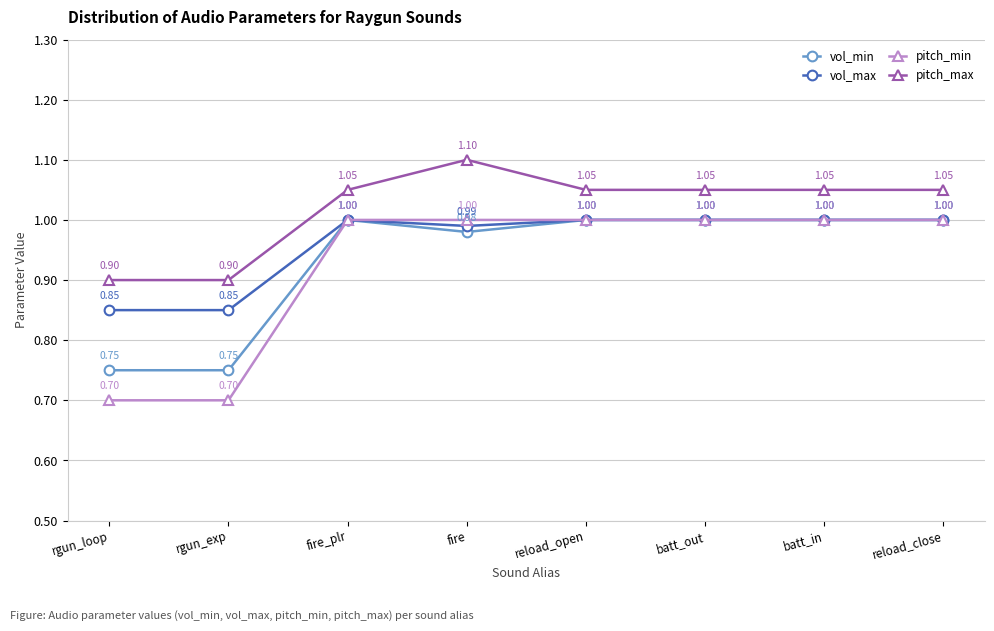

What position from the right is reload_open?

4